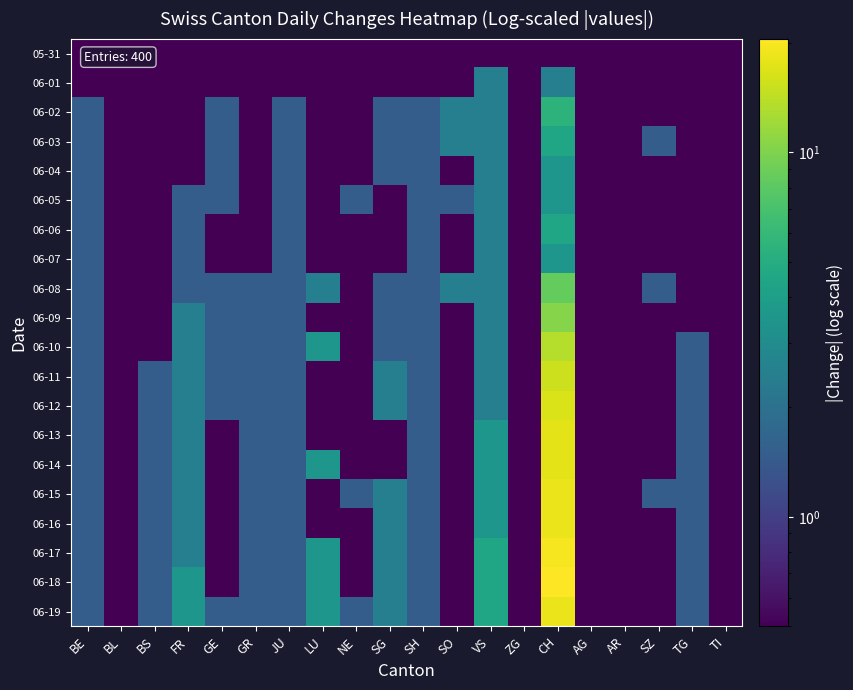

Reading left to right, extract all data points from this chart.

05-31: BE=0.5	BL=0.5	BS=0.5	FR=0.5	GE=0.5	GR=0.5	JU=0.5	LU=0.5	NE=0.5	SG=0.5	SH=0.5	SO=0.5	VS=0.5	ZG=0.5	CH=0.5	AG=0.5	AR=0.5	SZ=0.5	TG=0.5	TI=0.5
06-01: BE=0.5	BL=0.5	BS=0.5	FR=0.5	GE=0.5	GR=0.5	JU=0.5	LU=0.5	NE=0.5	SG=0.5	SH=0.5	SO=0.5	VS=2.5	ZG=0.5	CH=2.5	AG=0.5	AR=0.5	SZ=0.5	TG=0.5	TI=0.5
06-02: BE=1.5	BL=0.5	BS=0.5	FR=0.5	GE=1.5	GR=0.5	JU=1.5	LU=0.5	NE=0.5	SG=1.5	SH=1.5	SO=2.5	VS=2.5	ZG=0.5	CH=5.5	AG=0.5	AR=0.5	SZ=0.5	TG=0.5	TI=0.5
06-03: BE=1.5	BL=0.5	BS=0.5	FR=0.5	GE=1.5	GR=0.5	JU=1.5	LU=0.5	NE=0.5	SG=1.5	SH=1.5	SO=2.5	VS=2.5	ZG=0.5	CH=4.5	AG=0.5	AR=0.5	SZ=1.5	TG=0.5	TI=0.5
06-04: BE=1.5	BL=0.5	BS=0.5	FR=0.5	GE=1.5	GR=0.5	JU=1.5	LU=0.5	NE=0.5	SG=1.5	SH=1.5	SO=0.5	VS=2.5	ZG=0.5	CH=3.5	AG=0.5	AR=0.5	SZ=0.5	TG=0.5	TI=0.5
06-05: BE=1.5	BL=0.5	BS=0.5	FR=1.5	GE=1.5	GR=0.5	JU=1.5	LU=0.5	NE=1.5	SG=0.5	SH=1.5	SO=1.5	VS=2.5	ZG=0.5	CH=3.5	AG=0.5	AR=0.5	SZ=0.5	TG=0.5	TI=0.5
06-06: BE=1.5	BL=0.5	BS=0.5	FR=1.5	GE=0.5	GR=0.5	JU=1.5	LU=0.5	NE=0.5	SG=0.5	SH=1.5	SO=0.5	VS=2.5	ZG=0.5	CH=4.5	AG=0.5	AR=0.5	SZ=0.5	TG=0.5	TI=0.5
06-07: BE=1.5	BL=0.5	BS=0.5	FR=1.5	GE=0.5	GR=0.5	JU=1.5	LU=0.5	NE=0.5	SG=0.5	SH=1.5	SO=0.5	VS=2.5	ZG=0.5	CH=3.5	AG=0.5	AR=0.5	SZ=0.5	TG=0.5	TI=0.5
06-08: BE=1.5	BL=0.5	BS=0.5	FR=1.5	GE=1.5	GR=1.5	JU=1.5	LU=2.5	NE=0.5	SG=1.5	SH=1.5	SO=2.5	VS=2.5	ZG=0.5	CH=8.5	AG=0.5	AR=0.5	SZ=1.5	TG=0.5	TI=0.5
06-09: BE=1.5	BL=0.5	BS=0.5	FR=2.5	GE=1.5	GR=1.5	JU=1.5	LU=0.5	NE=0.5	SG=1.5	SH=1.5	SO=0.5	VS=2.5	ZG=0.5	CH=10.5	AG=0.5	AR=0.5	SZ=0.5	TG=0.5	TI=0.5
06-10: BE=1.5	BL=0.5	BS=0.5	FR=2.5	GE=1.5	GR=1.5	JU=1.5	LU=3.5	NE=0.5	SG=1.5	SH=1.5	SO=0.5	VS=2.5	ZG=0.5	CH=13.5	AG=0.5	AR=0.5	SZ=0.5	TG=1.5	TI=0.5
06-11: BE=1.5	BL=0.5	BS=1.5	FR=2.5	GE=1.5	GR=1.5	JU=1.5	LU=0.5	NE=0.5	SG=2.5	SH=1.5	SO=0.5	VS=2.5	ZG=0.5	CH=15.5	AG=0.5	AR=0.5	SZ=0.5	TG=1.5	TI=0.5
06-12: BE=1.5	BL=0.5	BS=1.5	FR=2.5	GE=1.5	GR=1.5	JU=1.5	LU=0.5	NE=0.5	SG=2.5	SH=1.5	SO=0.5	VS=2.5	ZG=0.5	CH=16.5	AG=0.5	AR=0.5	SZ=0.5	TG=1.5	TI=0.5
06-13: BE=1.5	BL=0.5	BS=1.5	FR=2.5	GE=0.5	GR=1.5	JU=1.5	LU=0.5	NE=0.5	SG=0.5	SH=1.5	SO=0.5	VS=3.5	ZG=0.5	CH=17.5	AG=0.5	AR=0.5	SZ=0.5	TG=1.5	TI=0.5
06-14: BE=1.5	BL=0.5	BS=1.5	FR=2.5	GE=0.5	GR=1.5	JU=1.5	LU=3.5	NE=0.5	SG=0.5	SH=1.5	SO=0.5	VS=3.5	ZG=0.5	CH=17.5	AG=0.5	AR=0.5	SZ=0.5	TG=1.5	TI=0.5
06-15: BE=1.5	BL=0.5	BS=1.5	FR=2.5	GE=0.5	GR=1.5	JU=1.5	LU=0.5	NE=1.5	SG=2.5	SH=1.5	SO=0.5	VS=3.5	ZG=0.5	CH=18.5	AG=0.5	AR=0.5	SZ=1.5	TG=1.5	TI=0.5
06-16: BE=1.5	BL=0.5	BS=1.5	FR=2.5	GE=0.5	GR=1.5	JU=1.5	LU=0.5	NE=0.5	SG=2.5	SH=1.5	SO=0.5	VS=3.5	ZG=0.5	CH=18.5	AG=0.5	AR=0.5	SZ=0.5	TG=1.5	TI=0.5
06-17: BE=1.5	BL=0.5	BS=1.5	FR=2.5	GE=0.5	GR=1.5	JU=1.5	LU=3.5	NE=0.5	SG=2.5	SH=1.5	SO=0.5	VS=4.5	ZG=0.5	CH=19.5	AG=0.5	AR=0.5	SZ=0.5	TG=1.5	TI=0.5
06-18: BE=1.5	BL=0.5	BS=1.5	FR=3.5	GE=0.5	GR=1.5	JU=1.5	LU=3.5	NE=0.5	SG=2.5	SH=1.5	SO=0.5	VS=4.5	ZG=0.5	CH=20.5	AG=0.5	AR=0.5	SZ=0.5	TG=1.5	TI=0.5
06-19: BE=1.5	BL=0.5	BS=1.5	FR=3.5	GE=1.5	GR=1.5	JU=1.5	LU=3.5	NE=1.5	SG=2.5	SH=1.5	SO=0.5	VS=4.5	ZG=0.5	CH=18.5	AG=0.5	AR=0.5	SZ=0.5	TG=1.5	TI=0.5